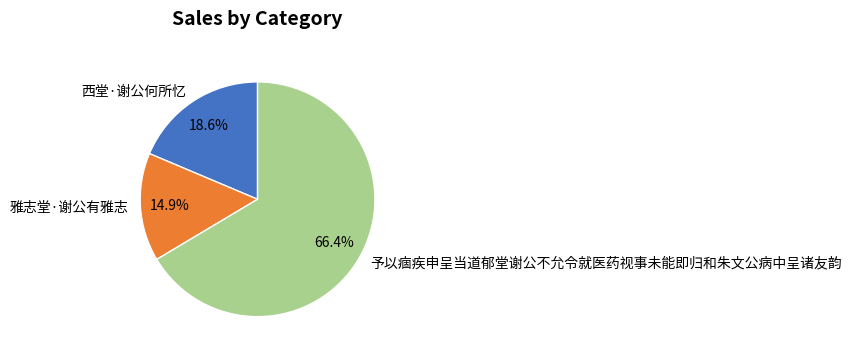

How much of the chart is everything except 西堂·谢公何所忆?

81.4%